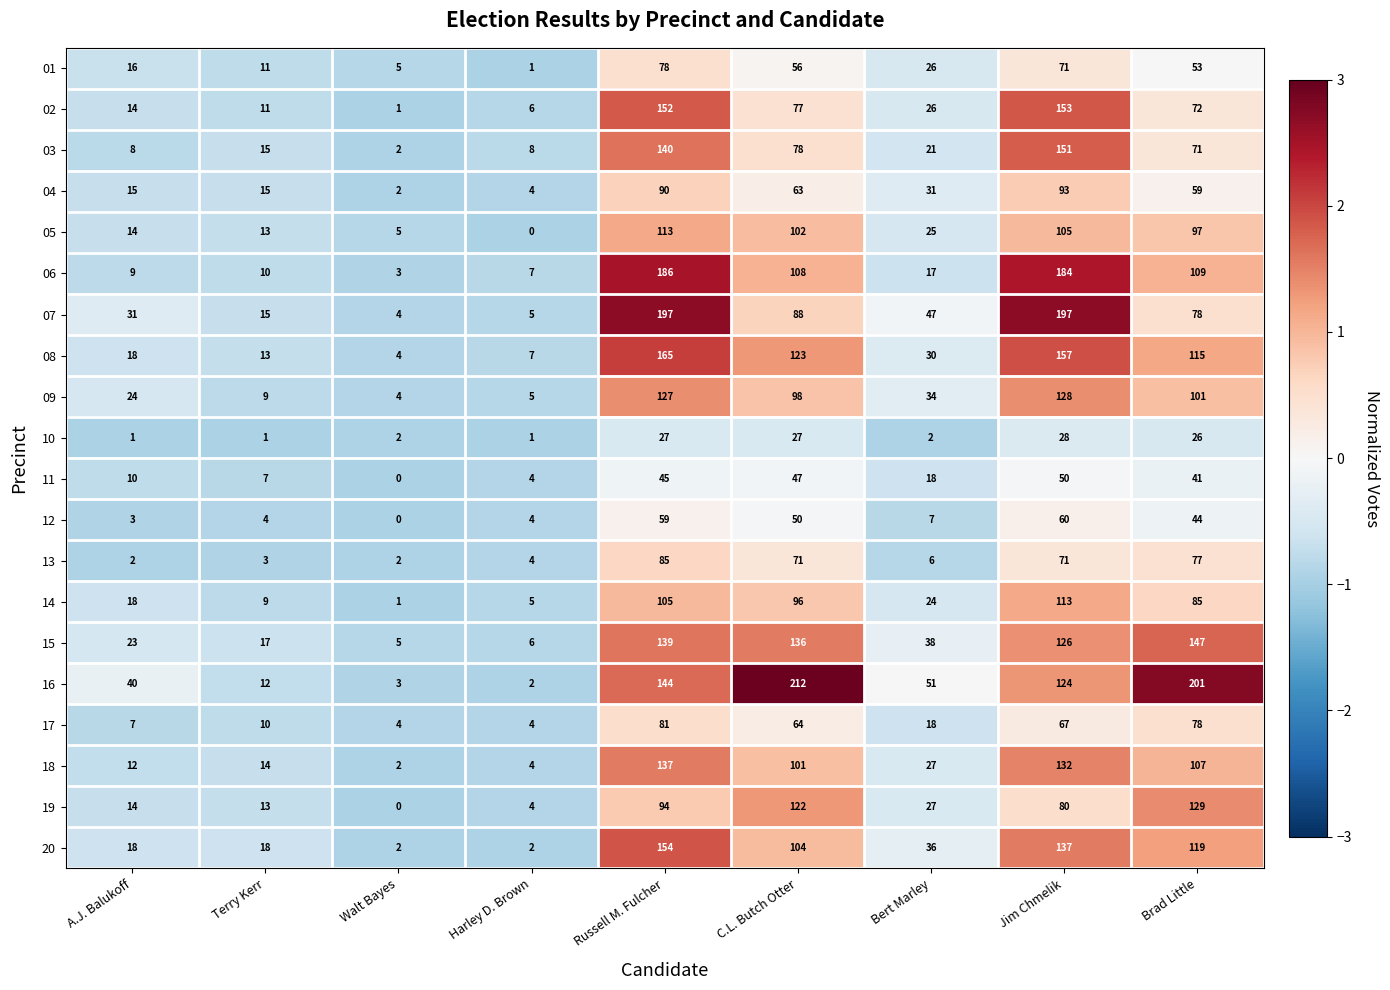

Read the 16 value at Russell M. Fulcher.

144